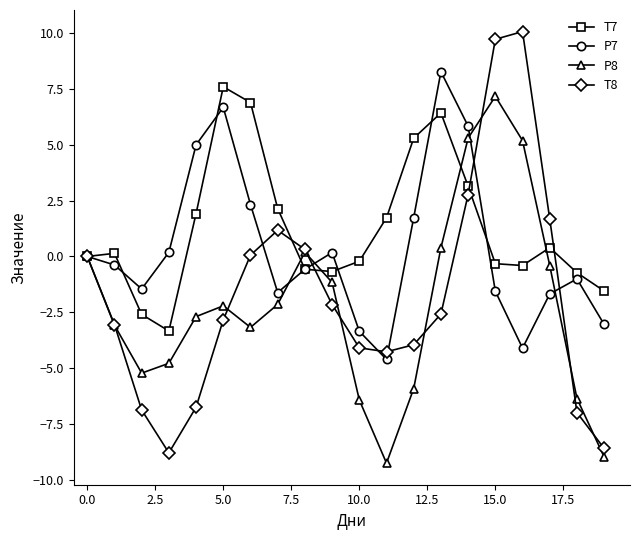

What is the value of the P7 point at the 18th from the left?

-1.7